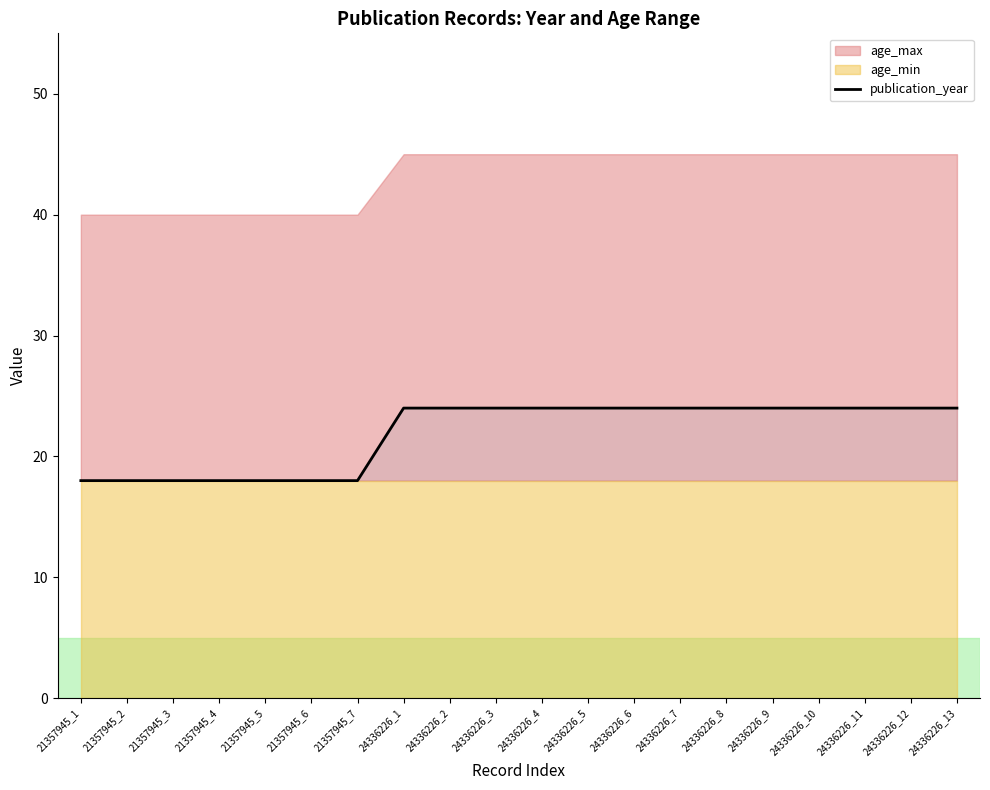

How many data points does each series have?

20